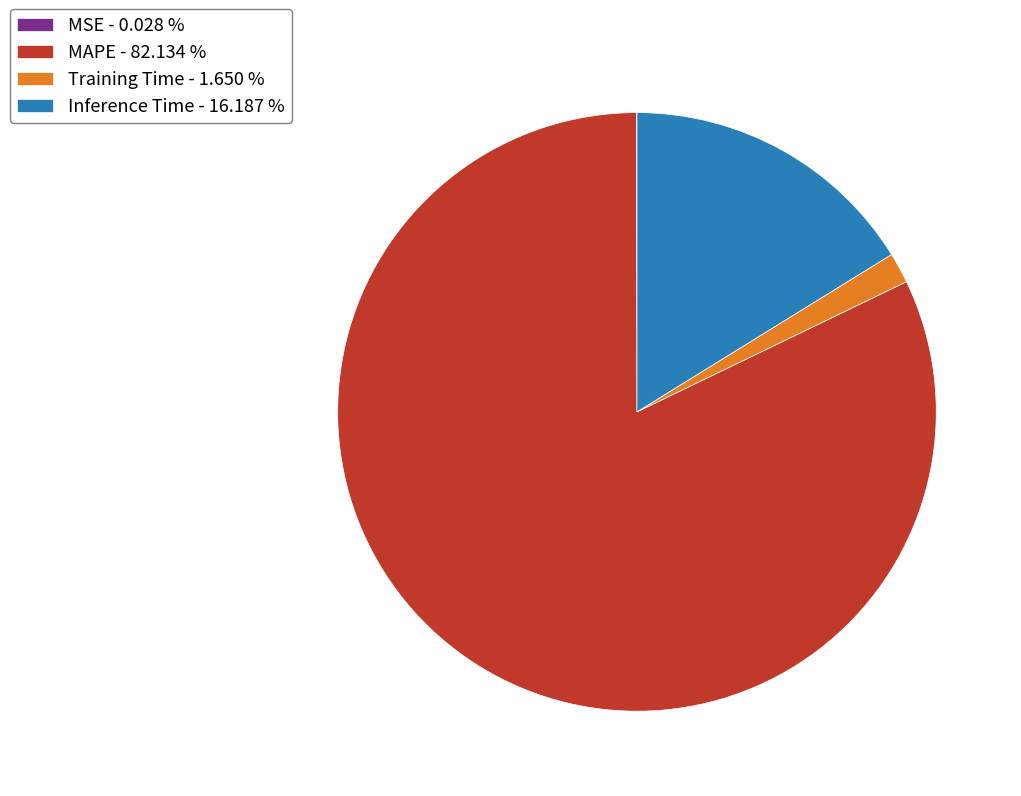

Do Inference Time - 16.187 % and MAPE - 82.134 % together represent more than half of the pie?

Yes